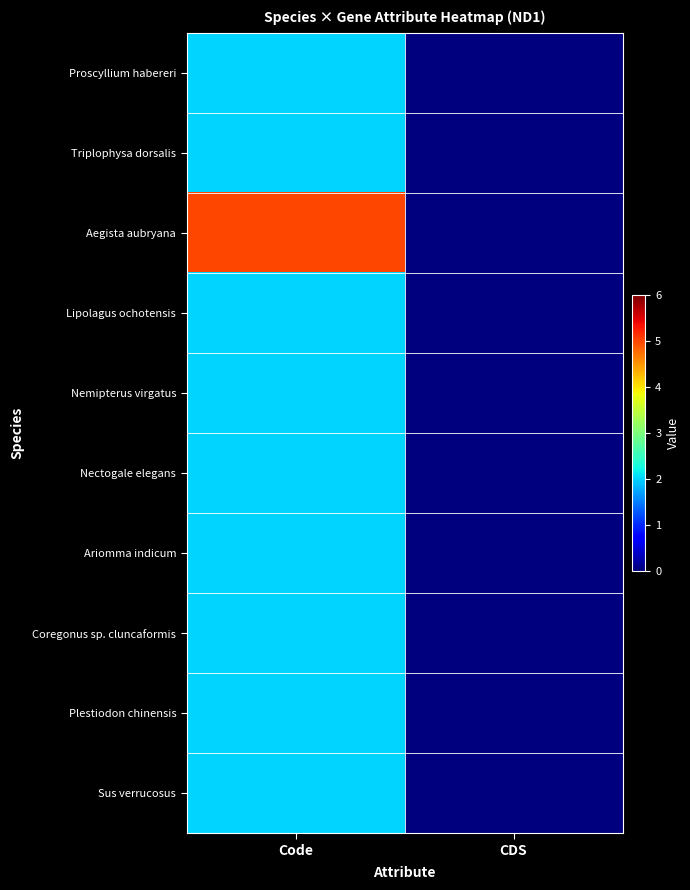

Which series has the largest total across all categories?

Aegista aubryana